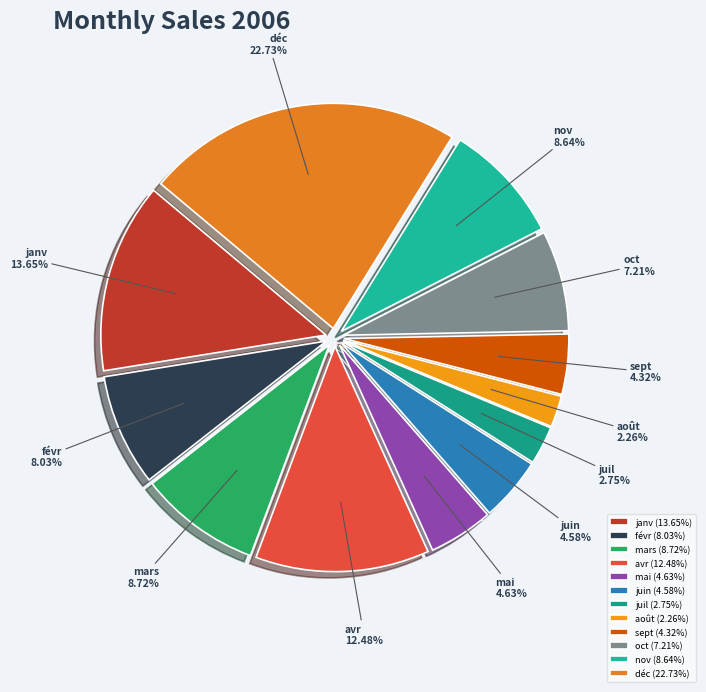

Combined, do déc and nov account for over 50%?

No